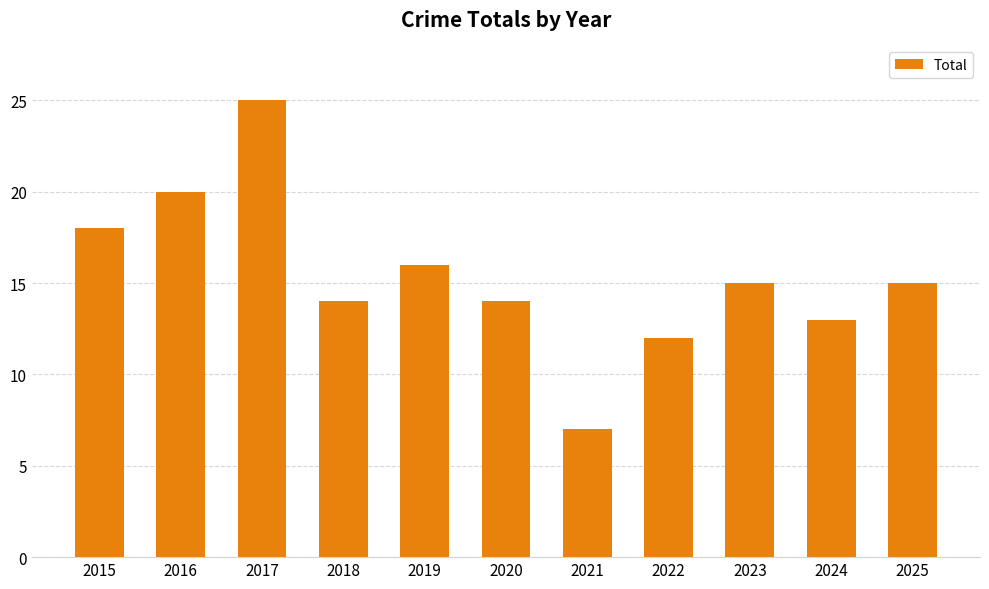

Reading left to right, extract all data points from this chart.

18	20	25	14	16	14	7	12	15	13	15